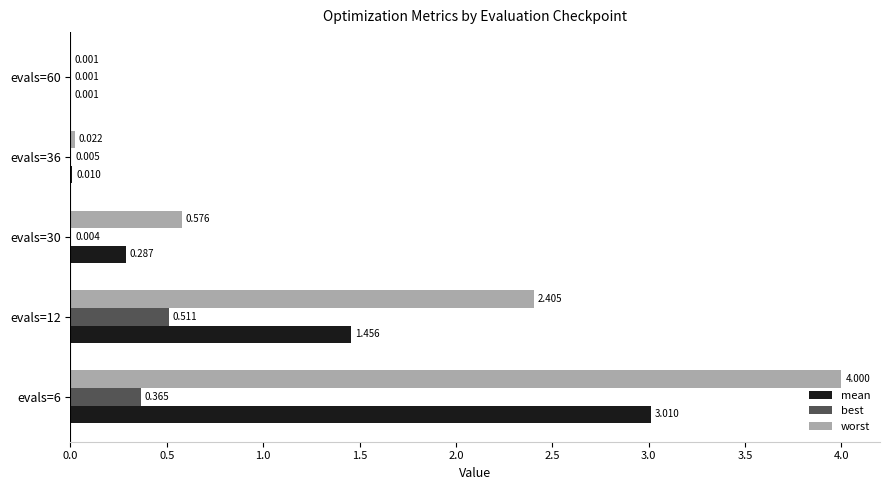

Which series changed the most between evals=12 and evals=30?

worst